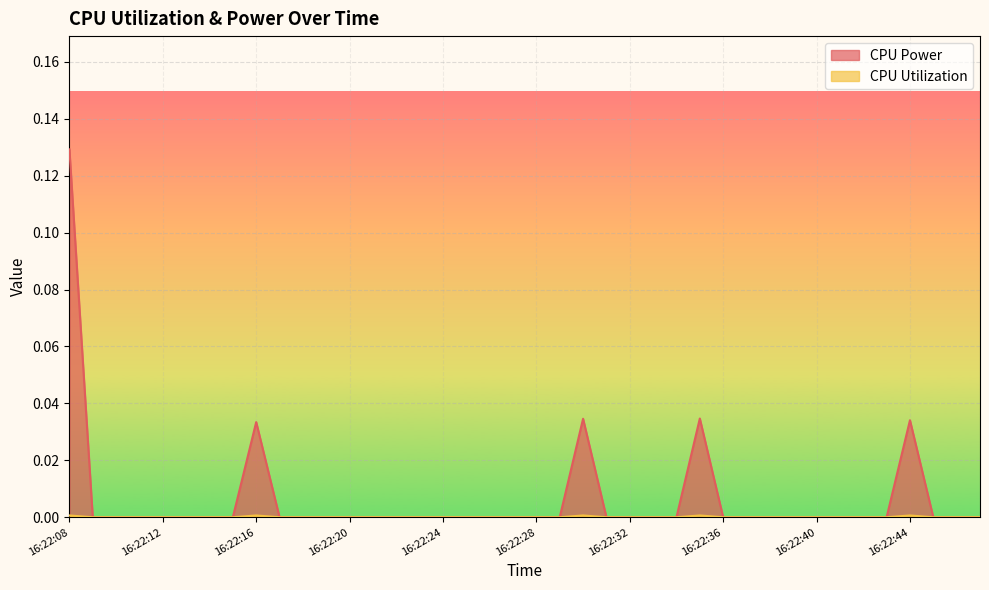

At which category is the sum across all series the highest?

16:22:08